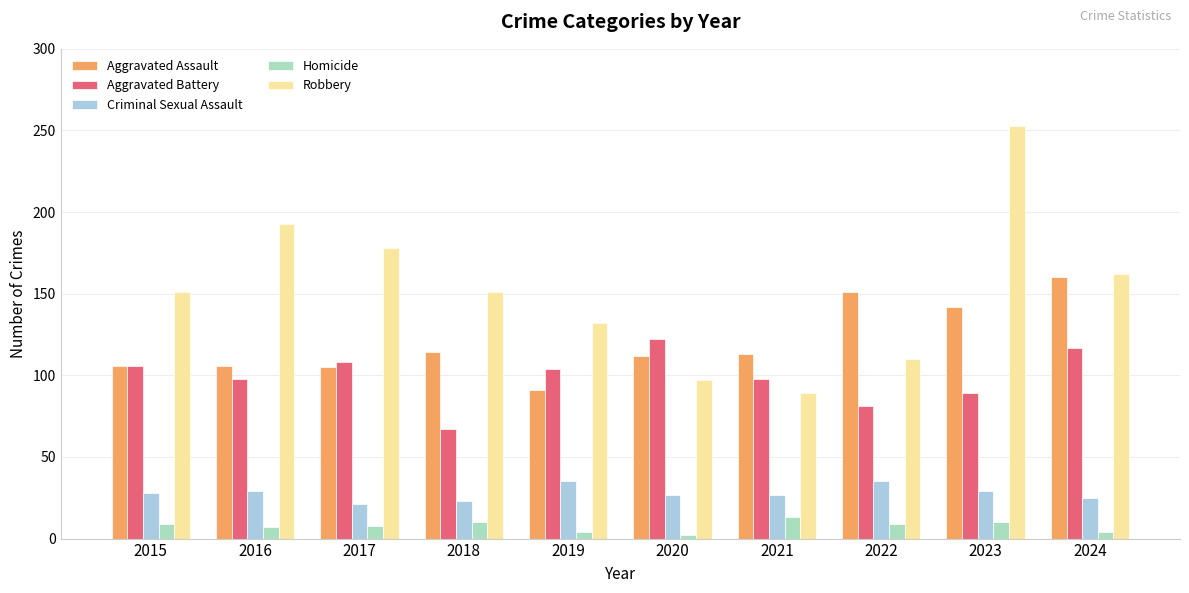

The value of Aggravated Assault at 2024 is 277. True or false?

False